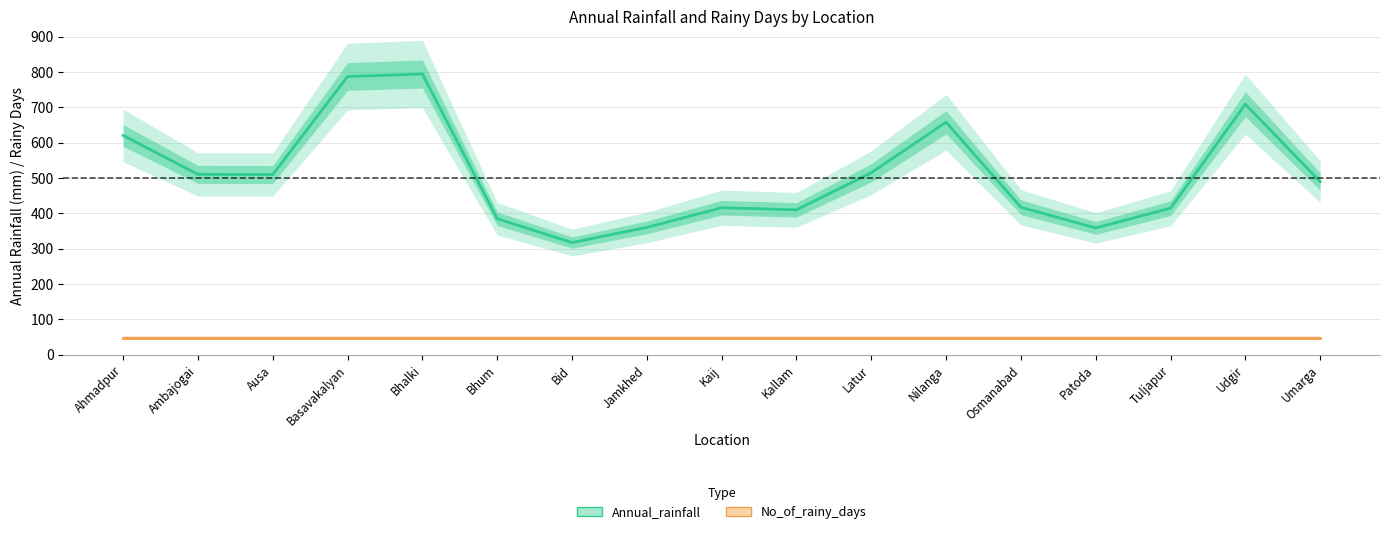

What is the total value across all series at Ahmadpur?

668.1